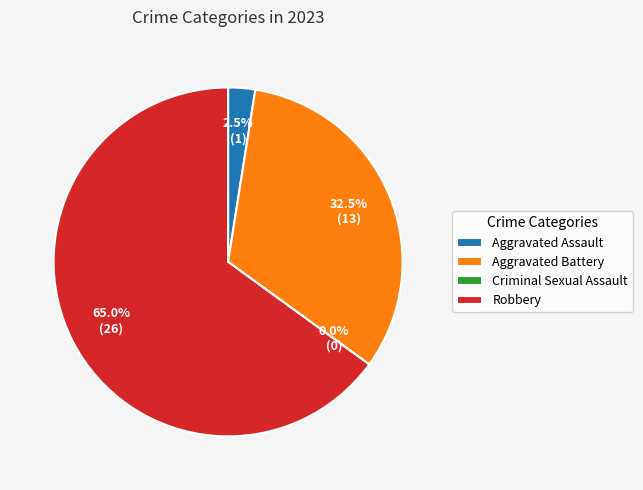

What is the change in value from Aggravated Assault to Aggravated Battery?

+12